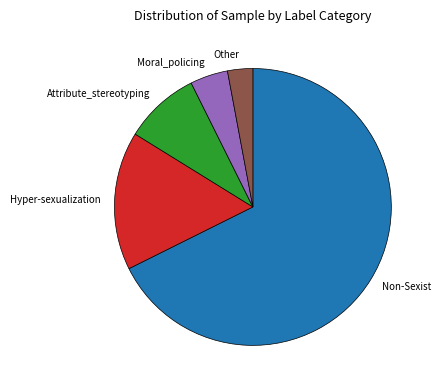

Do Hyper-sexualization and Attribute_stereotyping together represent more than half of the pie?

No